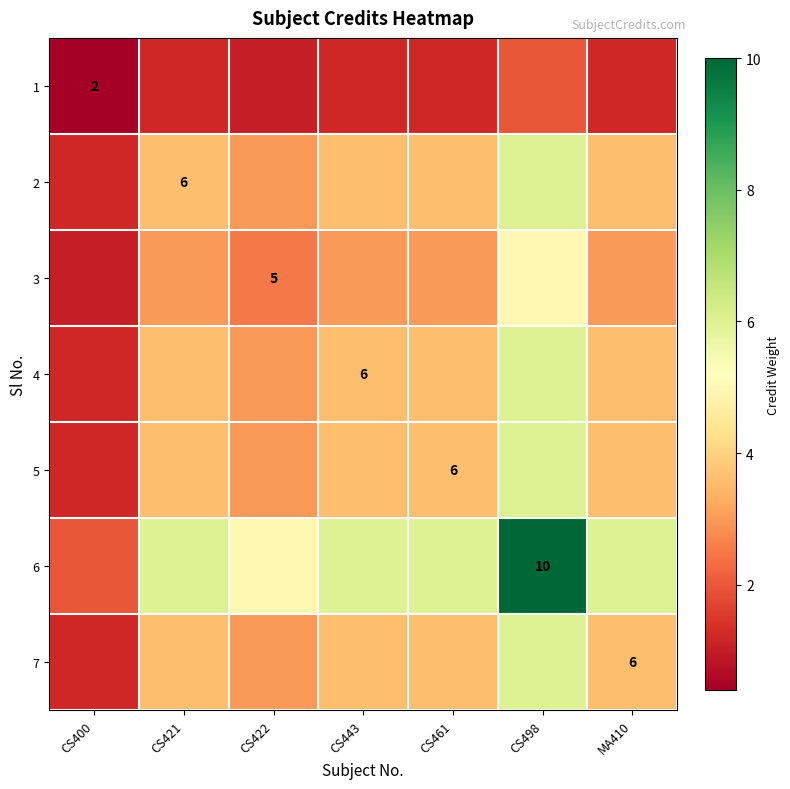

Between CS443 and CS421, which is larger?

CS443